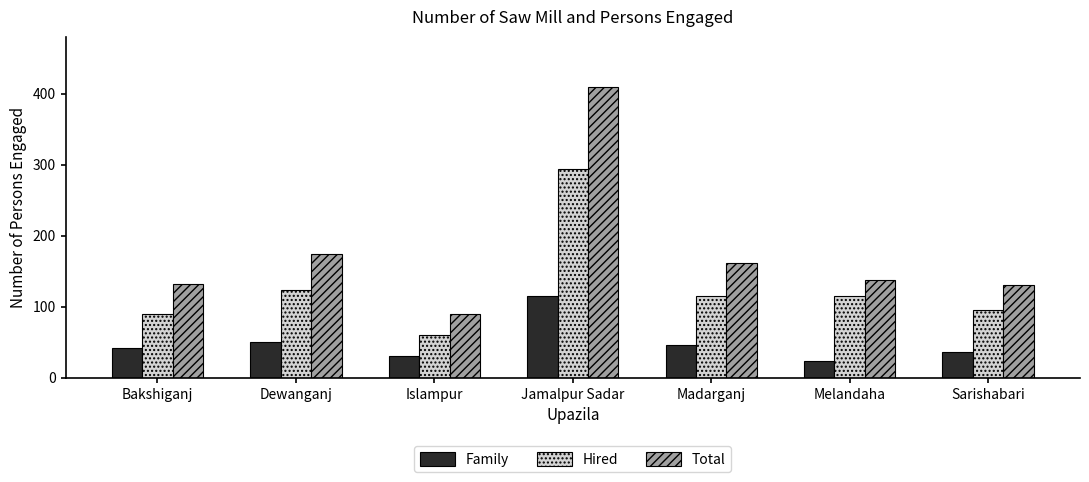

What is the average value of the Hired series?

128